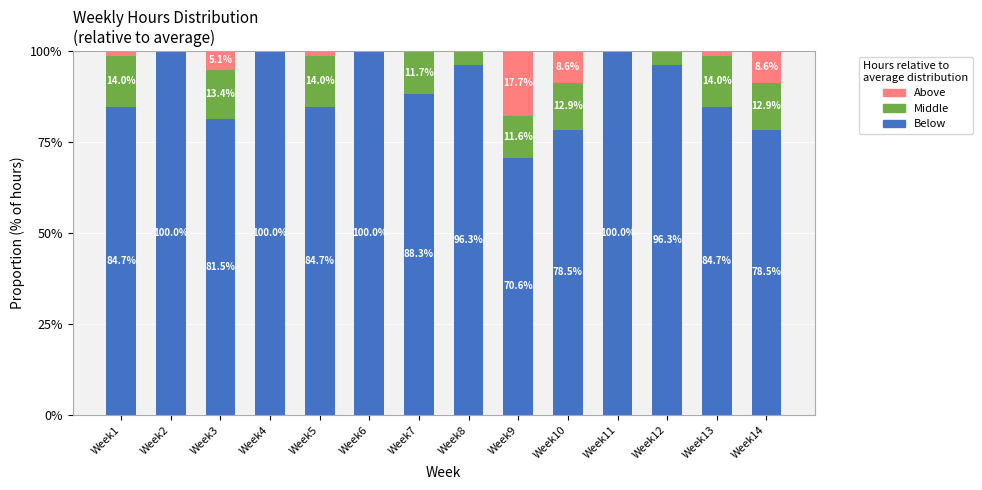

What are all the series names shown in the legend?

Above, Middle, Below